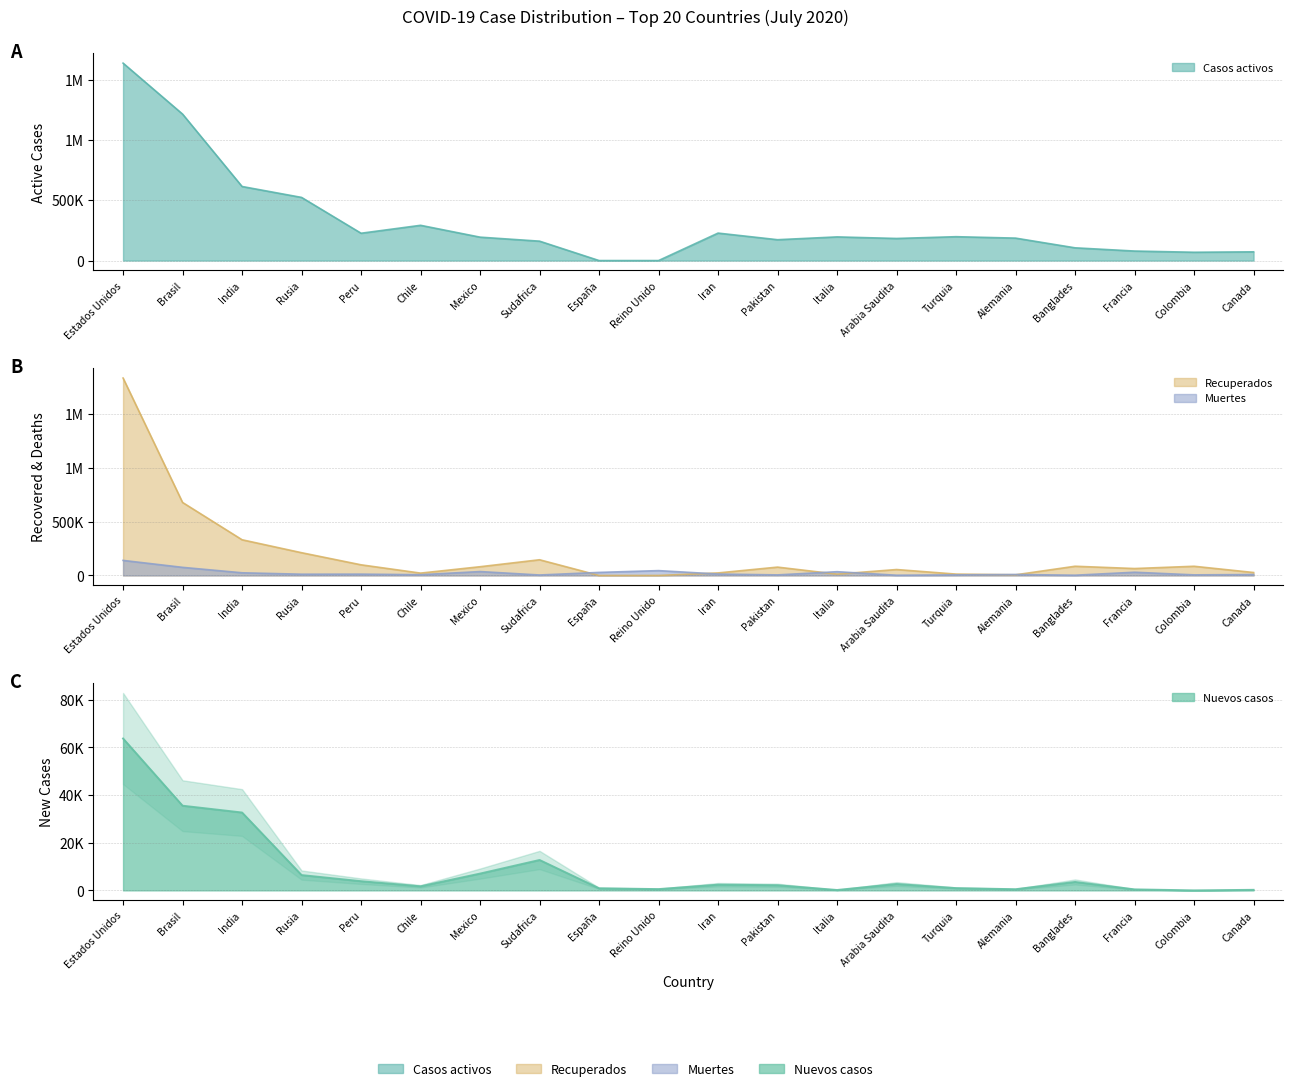

True or false: Muertes has more than 1 interior local peaks.

True